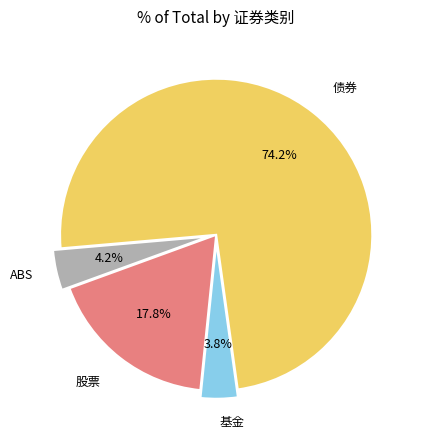

Which category has the biggest portion of the pie?

债券